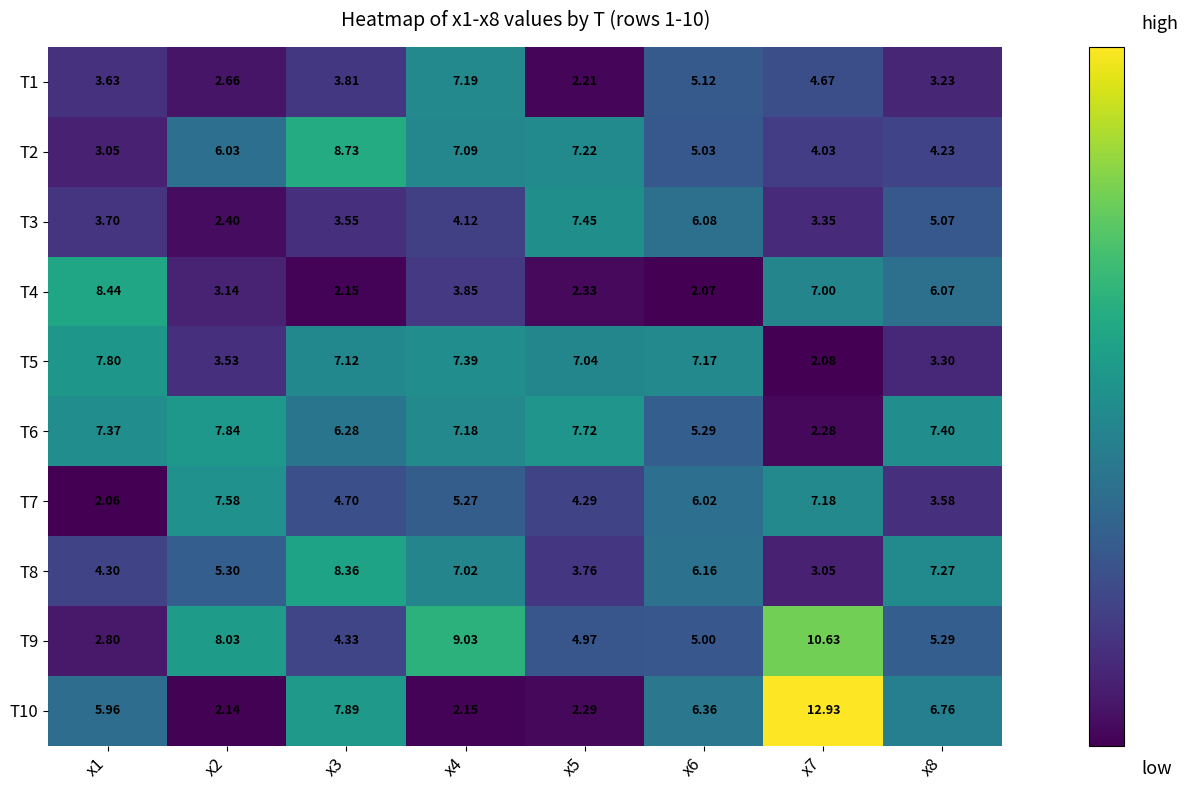

Is the value of T3 at x2 greater than the value of T9 at x4?

No